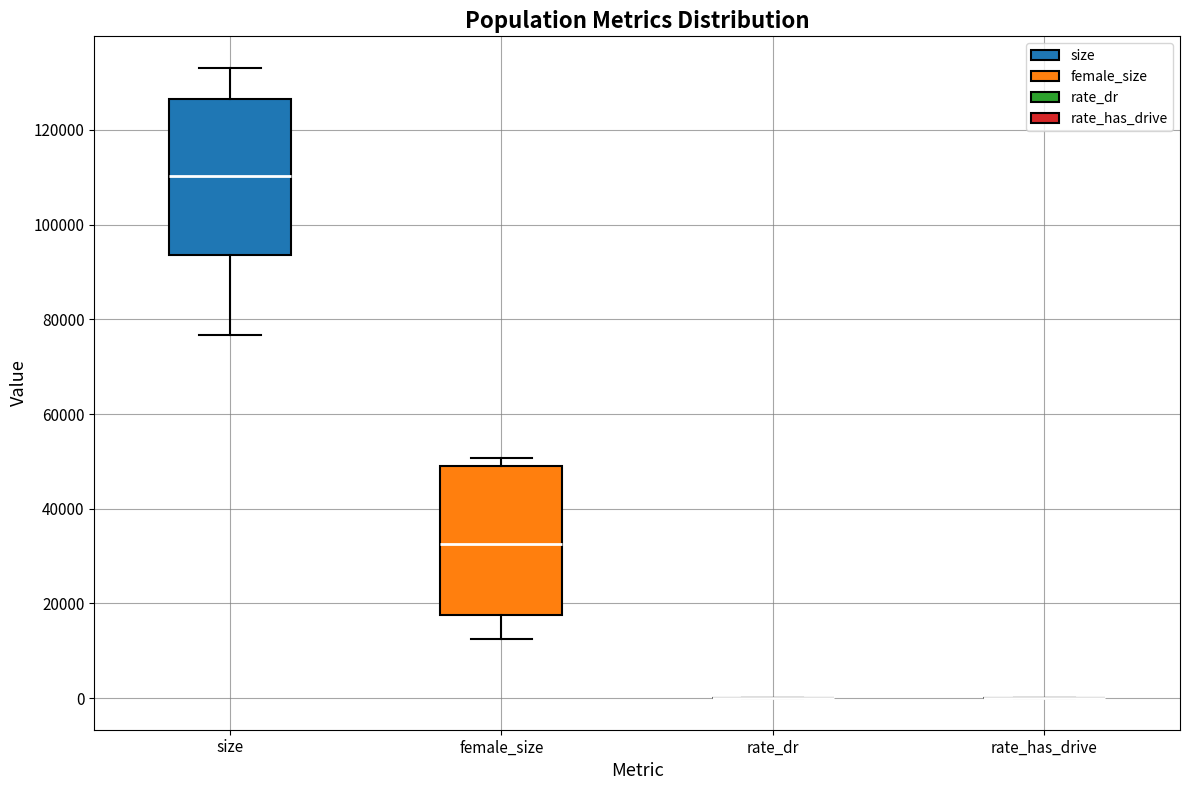

Reading left to right, transcribe this box plot: for each box, give where its median line is, the range the box spans, and where its two whiskers end, as read against the y-axis. The values are not printed on the chart, so give them approximately, as read against the axis.

size: median 110000, box 94000 to 126000, whiskers 76000 to 134000
female_size: median 32000, box 18000 to 50000, whiskers 12000 to 50000 (just above the box's upper edge)
rate_dr: box collapsed to a line at 0, whiskers 0 to 0
rate_has_drive: box collapsed to a line at 0, whiskers 0 to 0